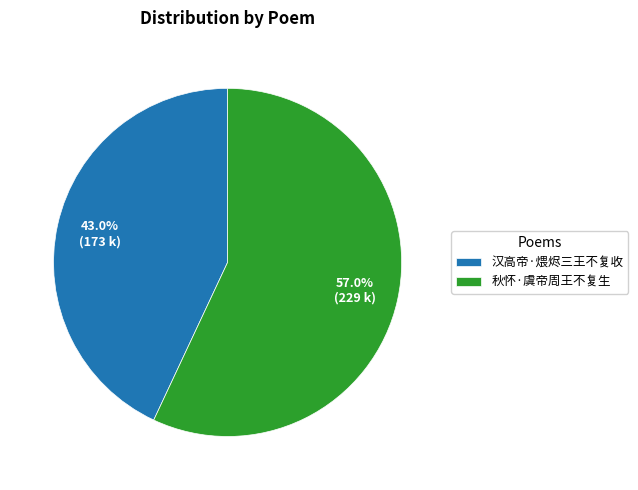

How many segments does this pie chart have?

2